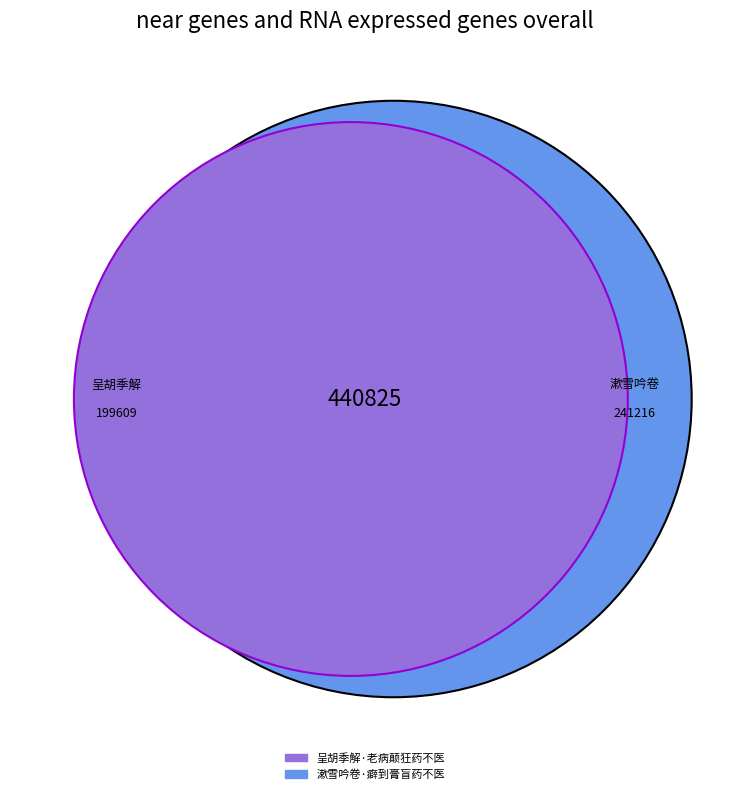

Which category has the smallest portion of the pie?

呈胡季解·老病颠狂药不医